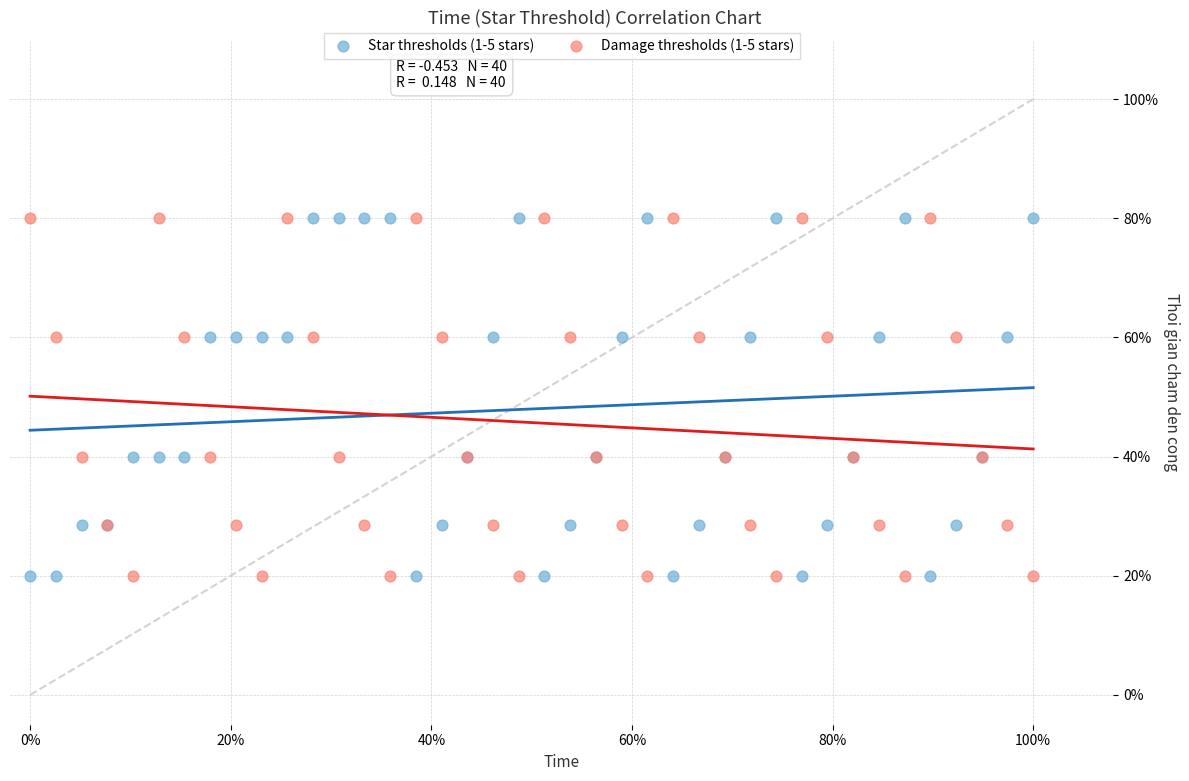

What are all the series names shown in the legend?

Star thresholds (1-5 stars), Damage thresholds (1-5 stars)